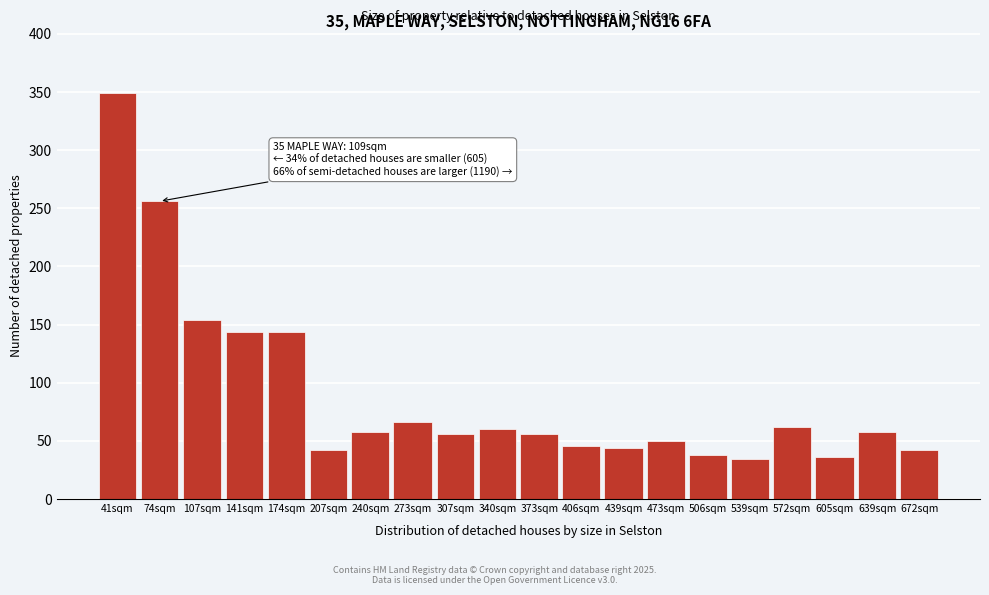

Reading left to right, what are all the values shown in this chart?

41sqm=349	74sqm=256	107sqm=154	141sqm=144	174sqm=144	207sqm=42	240sqm=58	273sqm=66	307sqm=56	340sqm=60	373sqm=56	406sqm=46	439sqm=44	473sqm=50	506sqm=38	539sqm=34	572sqm=62	605sqm=36	639sqm=58	672sqm=42